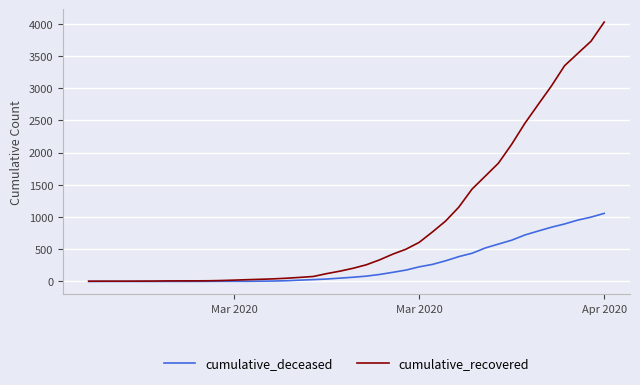

What is the greatest value displayed?

4026